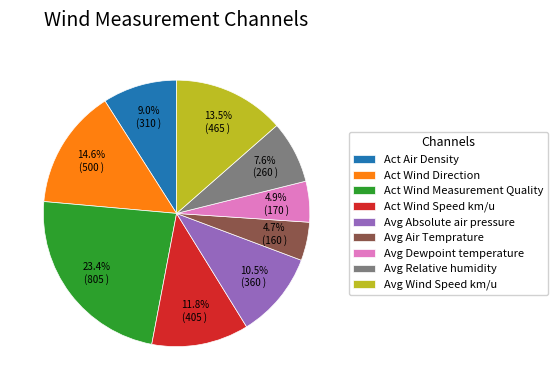

Which slice is the largest?

Act Wind Measurement Quality